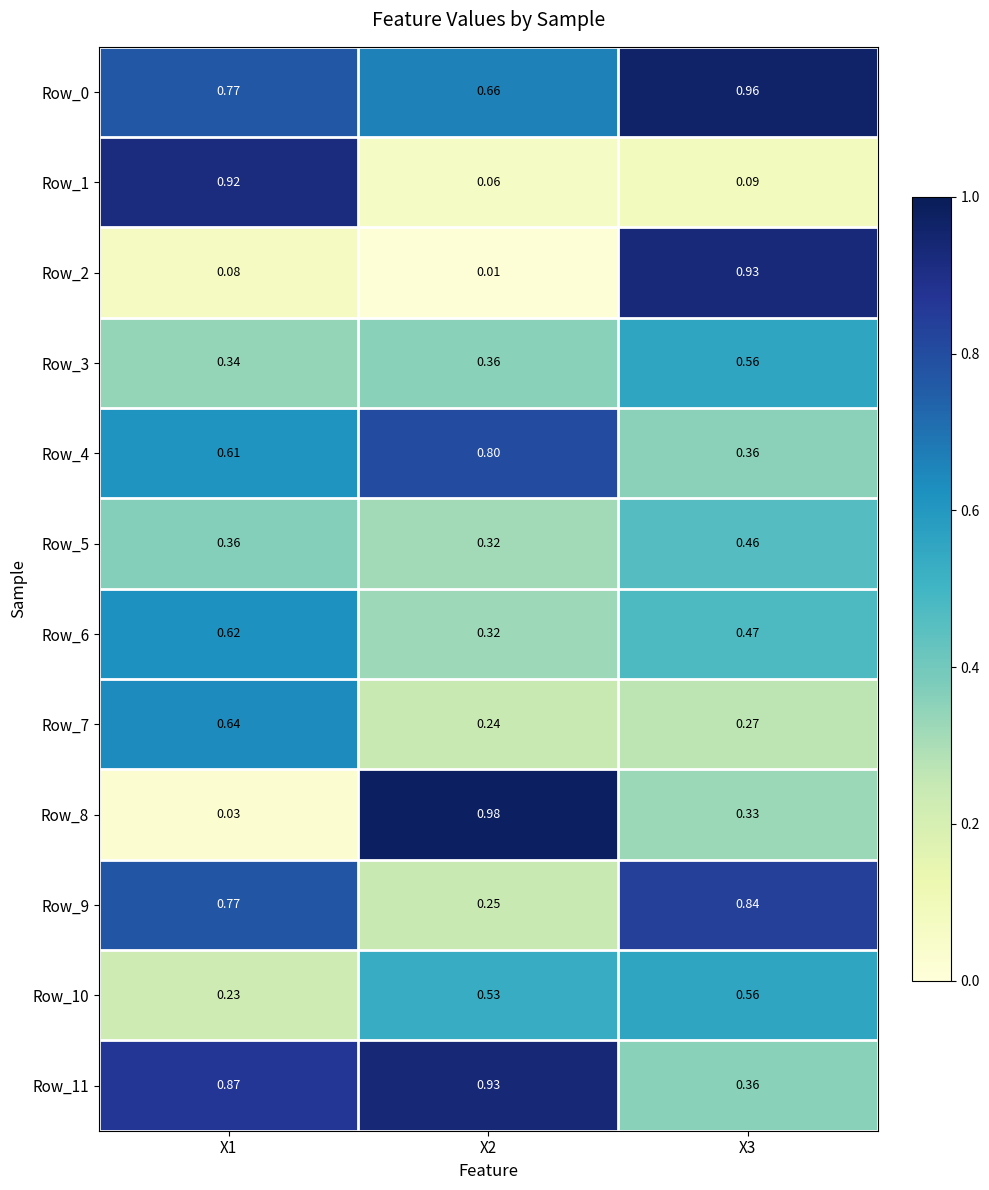

Count the number of categories in the chart.

3